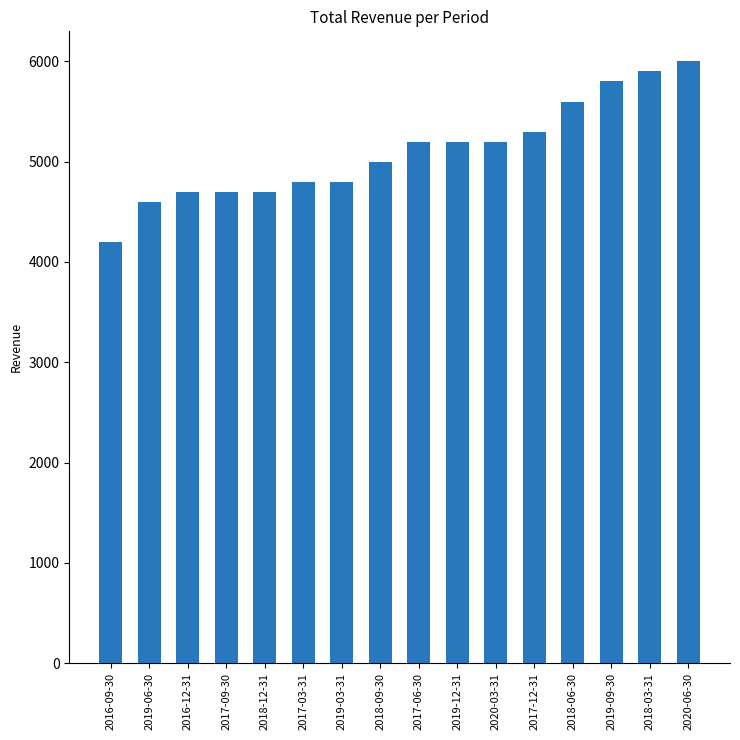

Reading right to left, transcribe all the data shown in this chart.

6000	5900	5800	5600	5300	5200	5200	5200	5000	4800	4800	4700	4700	4700	4600	4200